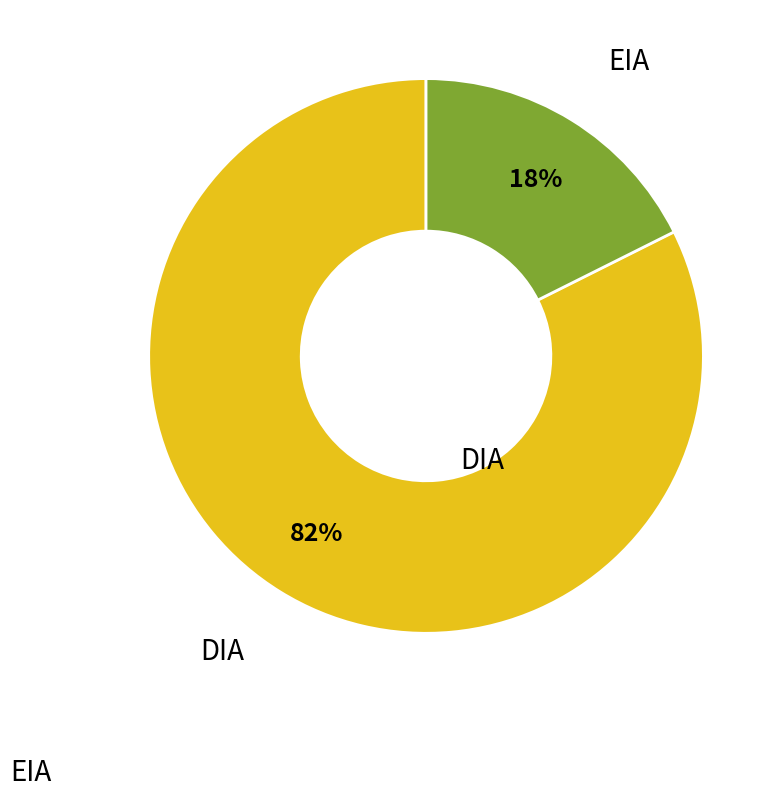

Rank the categories by value from highest to lowest.

DIA, EIA